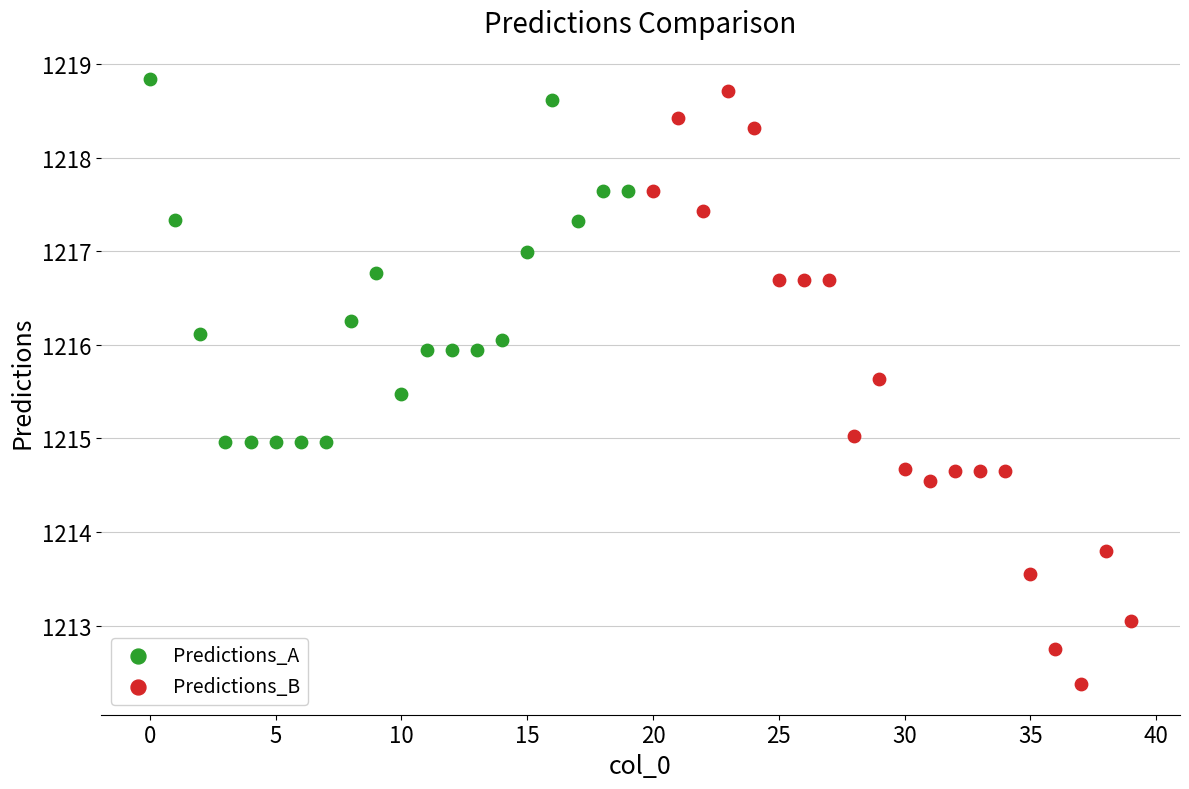

Which series contains the lowest Y value?

Predictions_B